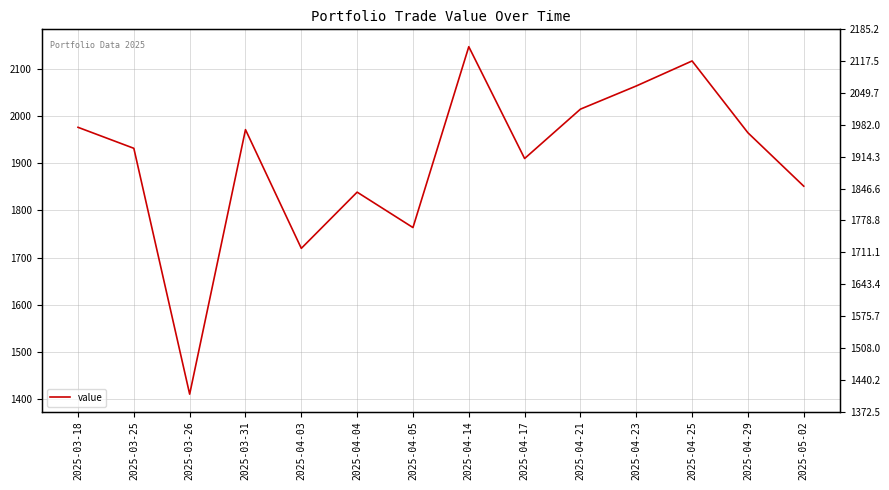

Count the number of data series in this chart.

1